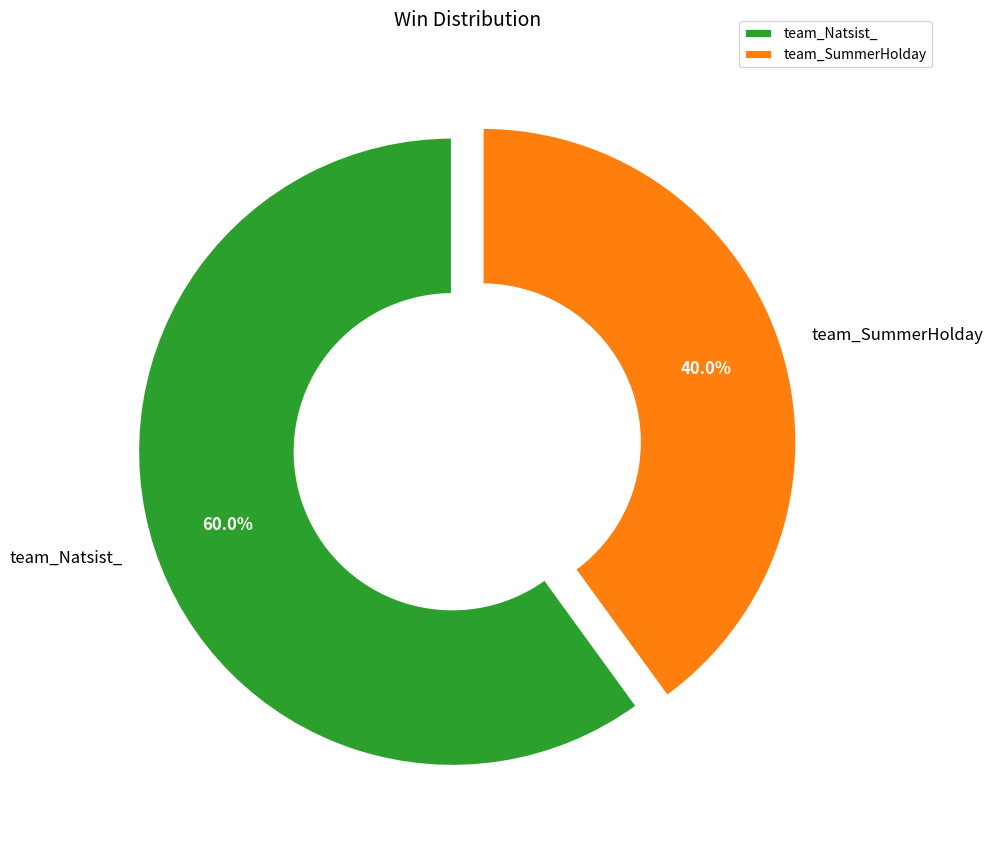

Between team_SummerHolday and team_Natsist_, which is larger?

team_Natsist_